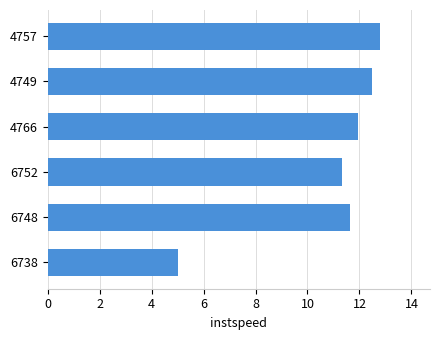

What is the difference between the maximum and second lowest values?

1.5